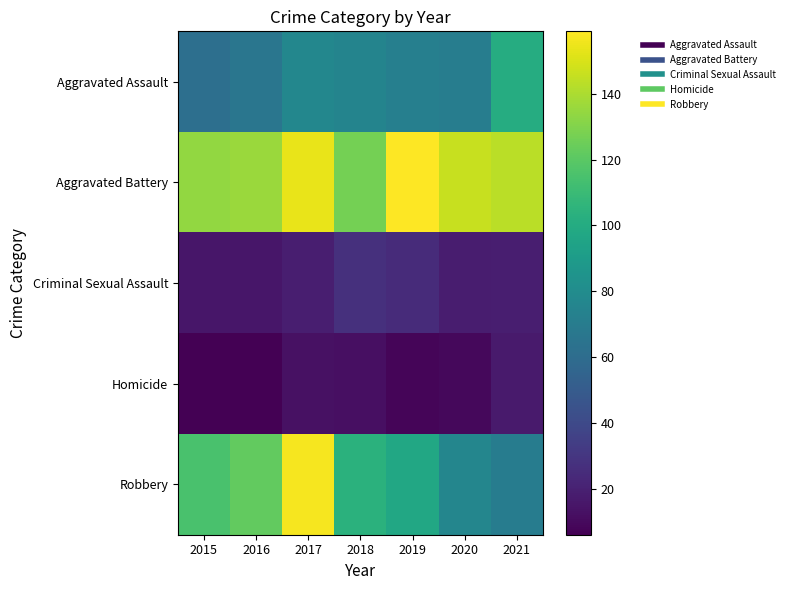

Which has a higher value, 2019 or 2016?

2019